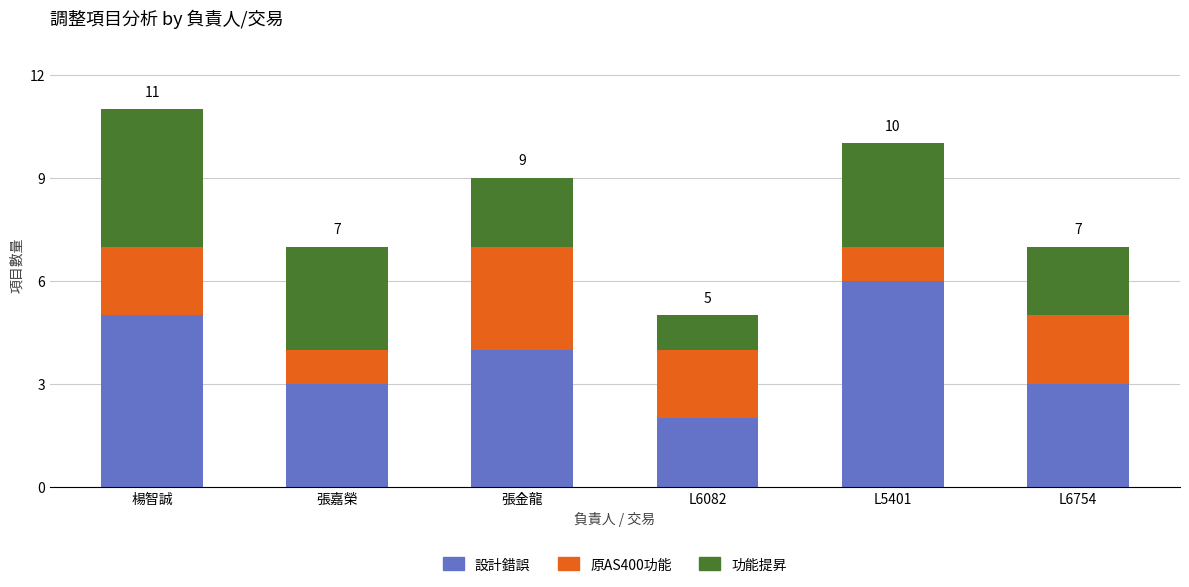

What is the maximum value for 設計錯誤?

6